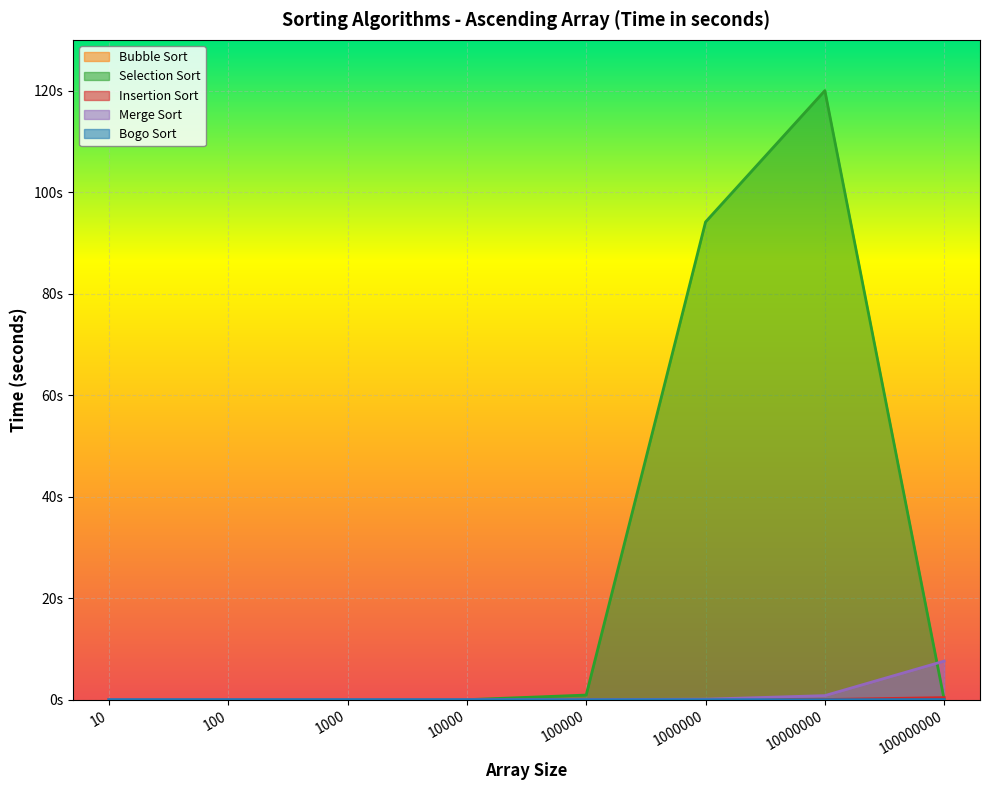

True or false: Bogo Sort has more than 0 points higher than both neighbors.

False